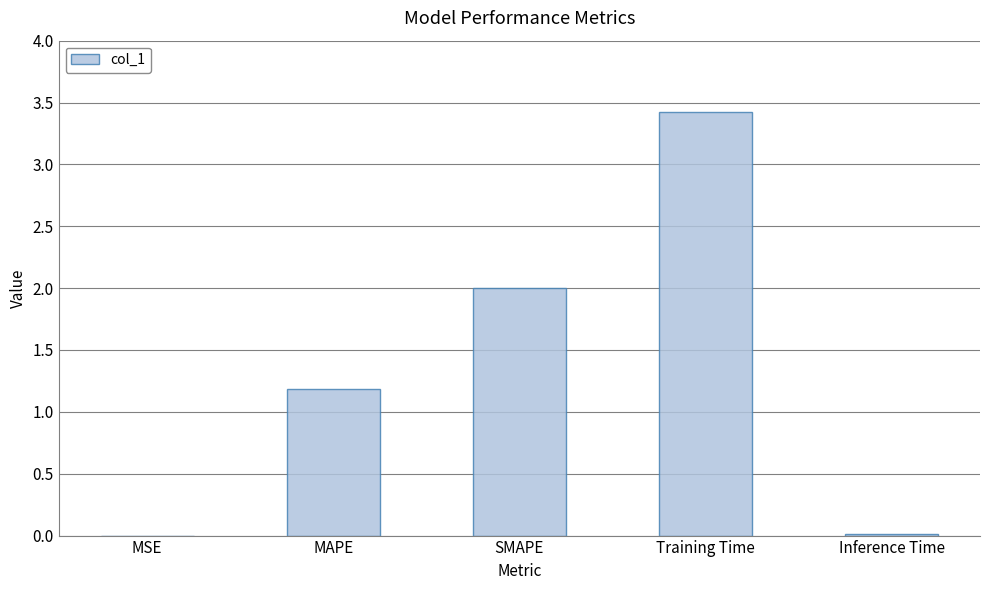

At which label is the value closest to 1?

MAPE